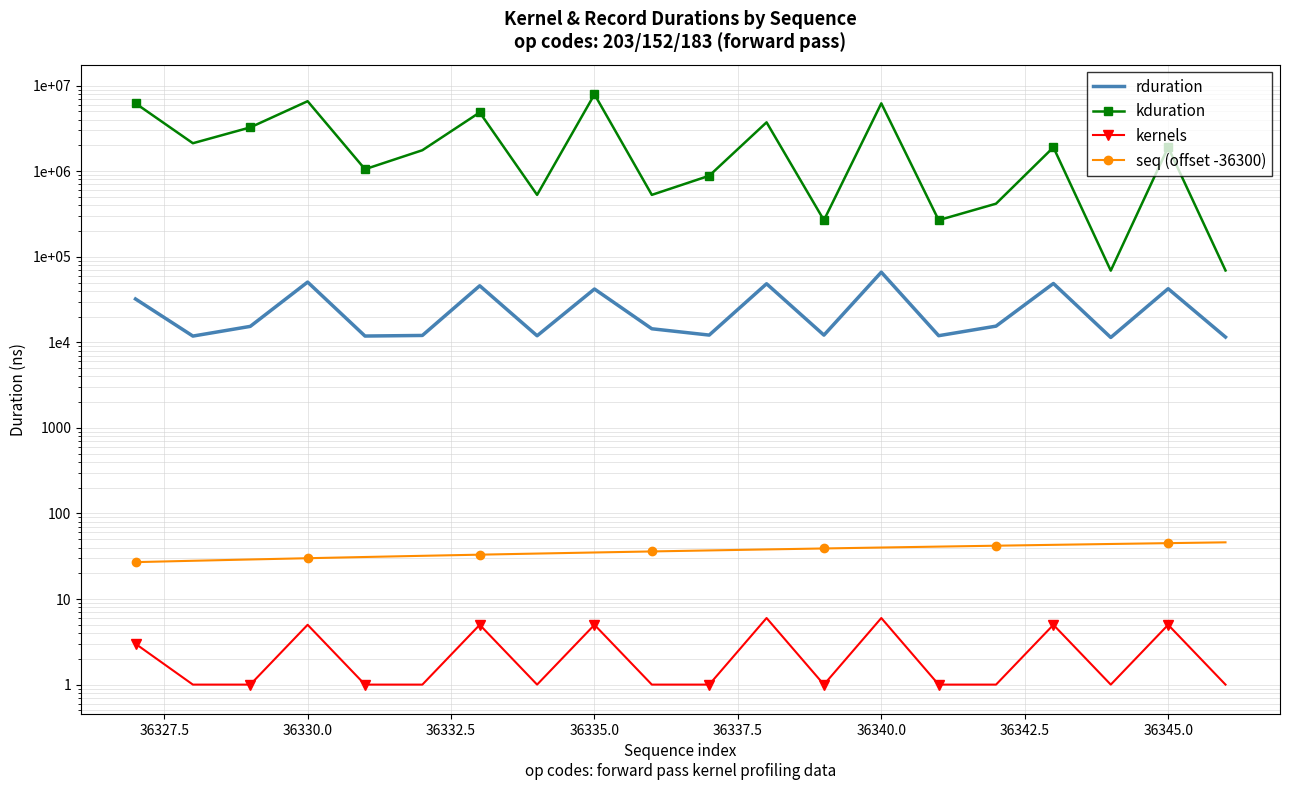

The value of rduration at 19 is 2520. True or false?

False